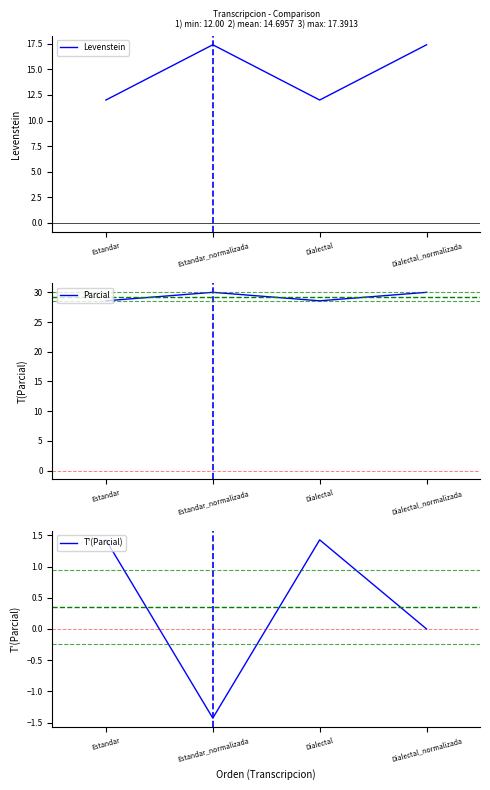

True or false: T'(Parcial) and Levenstein cross at least once.

False